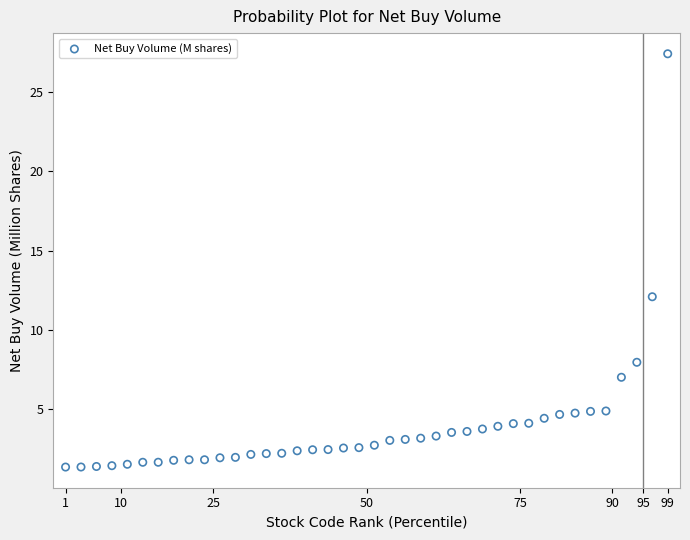

What Y value in the scatter plot is closest to 14?

12.1